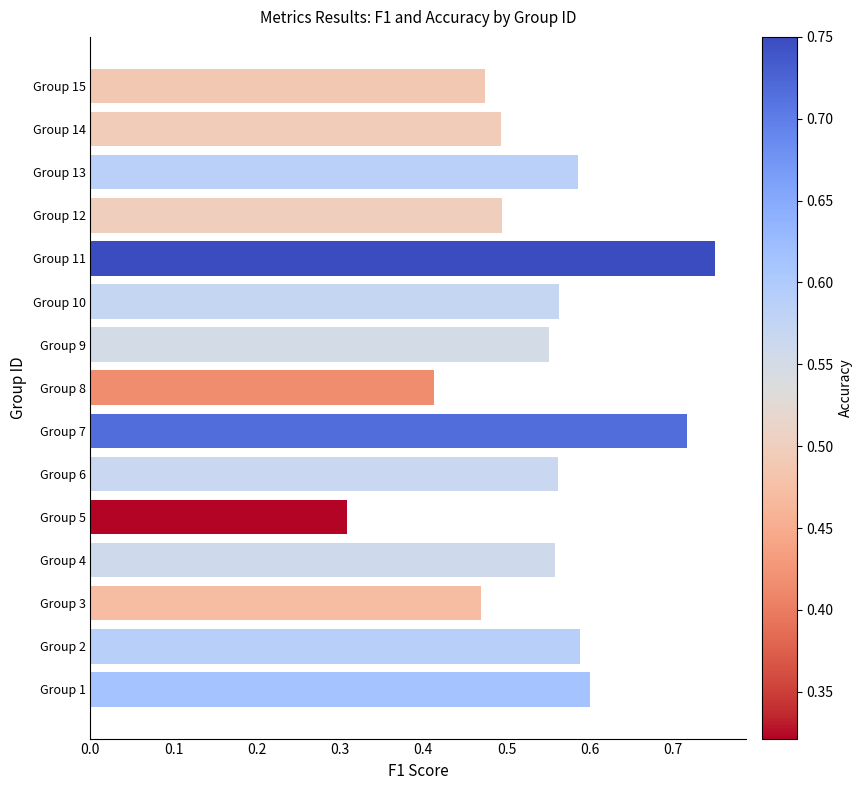

Which has a higher value, Group 15 or Group 11?

Group 11